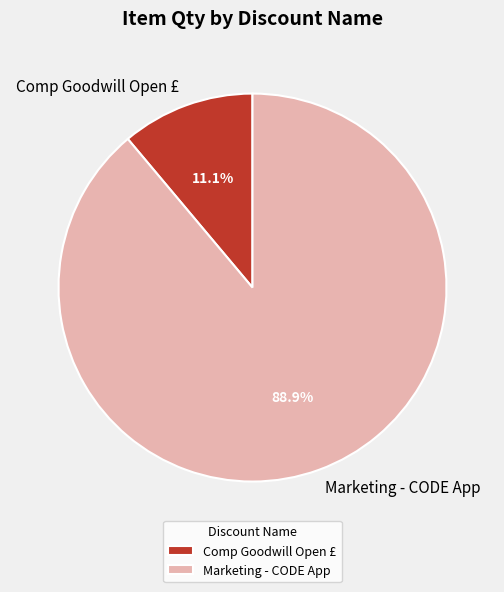

To the nearest percent, what percentage of the pie is Marketing - CODE App?

89%